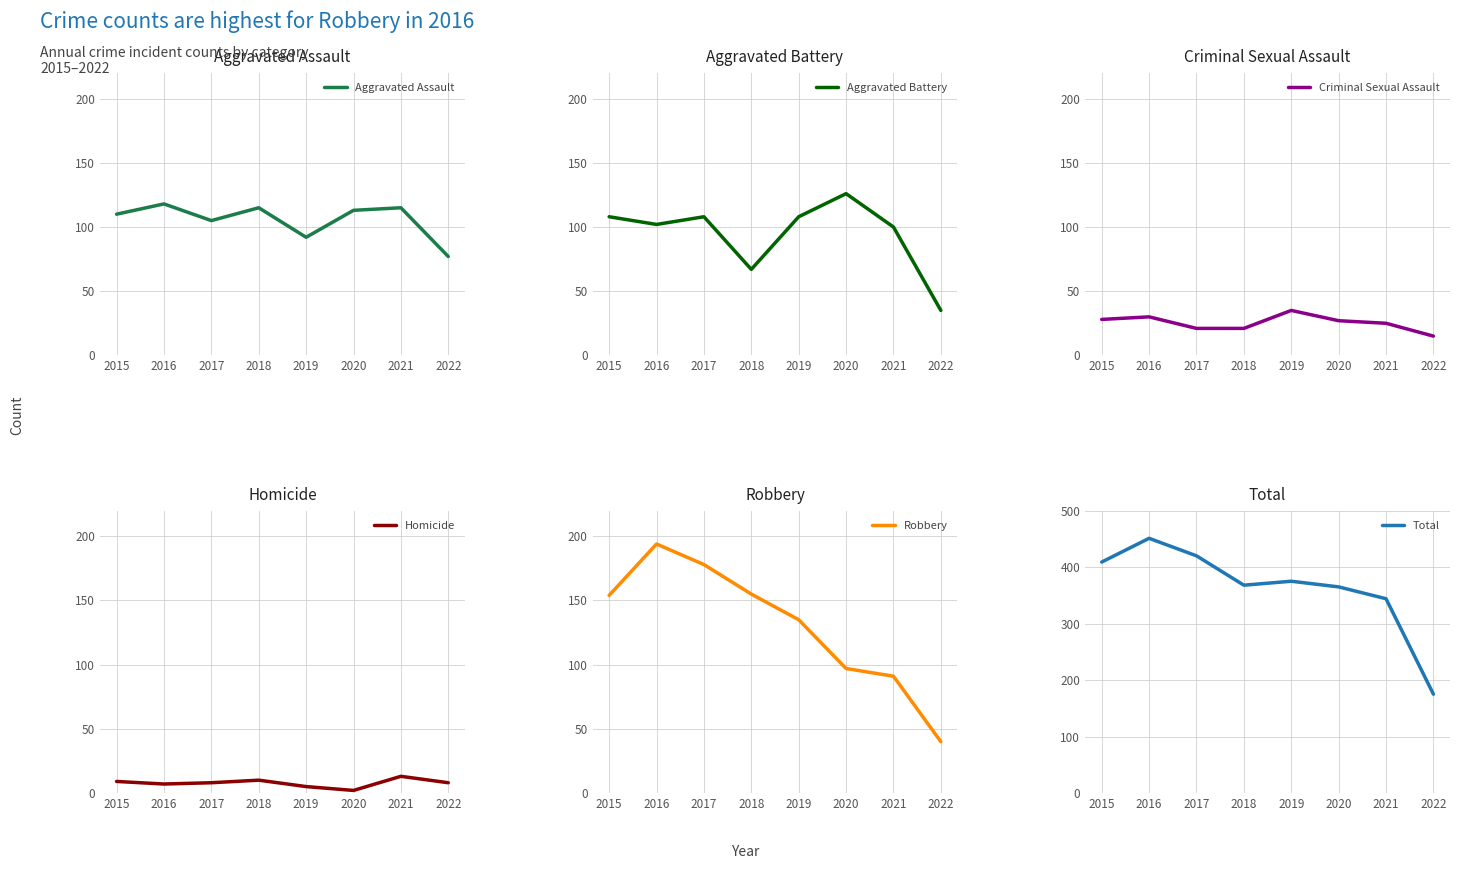

What is the lowest value of the Aggravated Assault series?

77